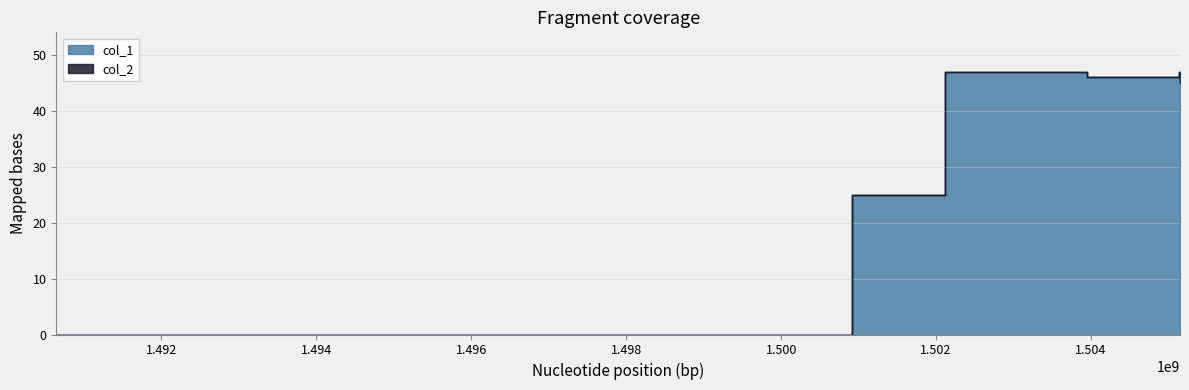

How many points are higher than both their immediate neighbors (excluding endpoints)?

2